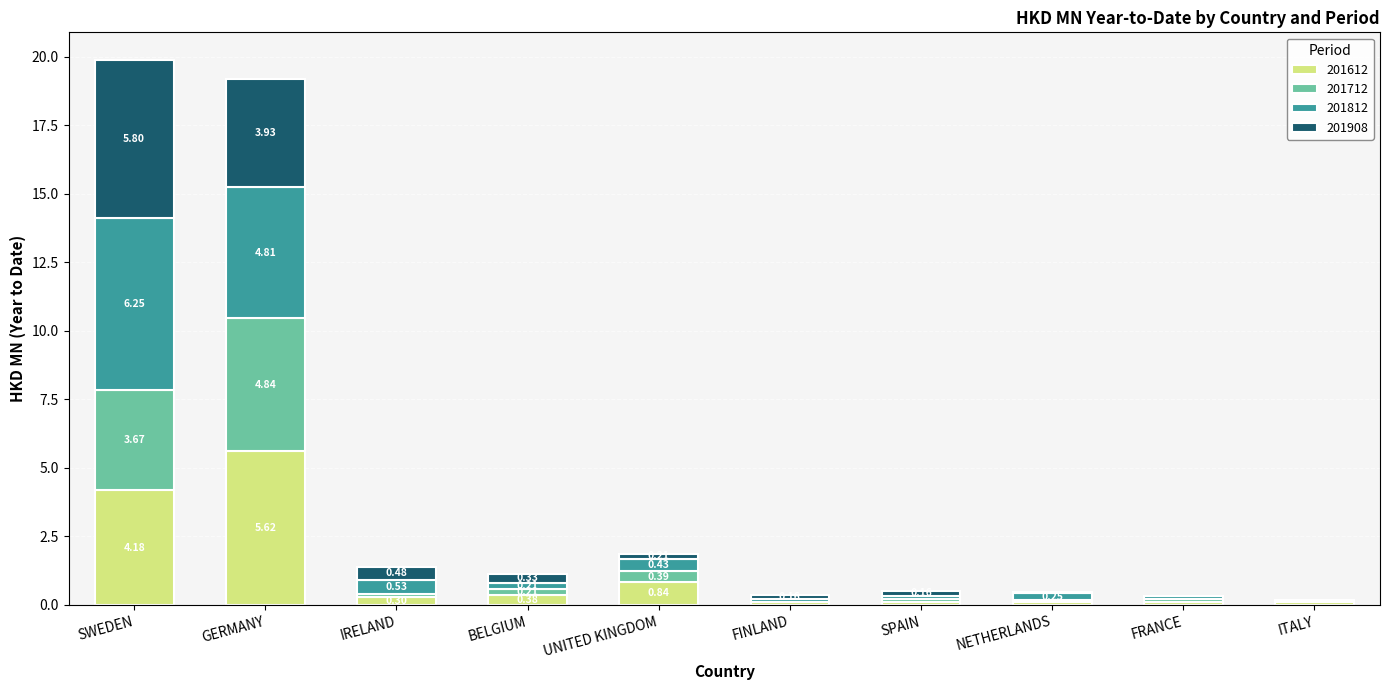

How many distinct data groups are displayed?

4